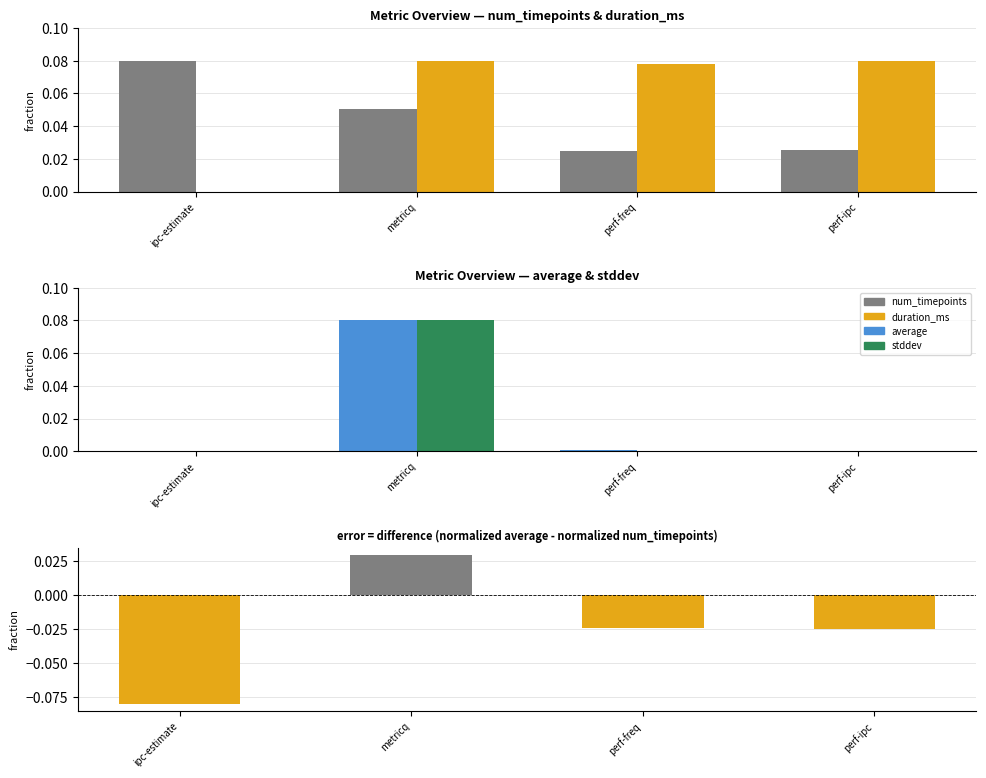

Which has a higher value, ipc-estimate or perf-freq?

ipc-estimate